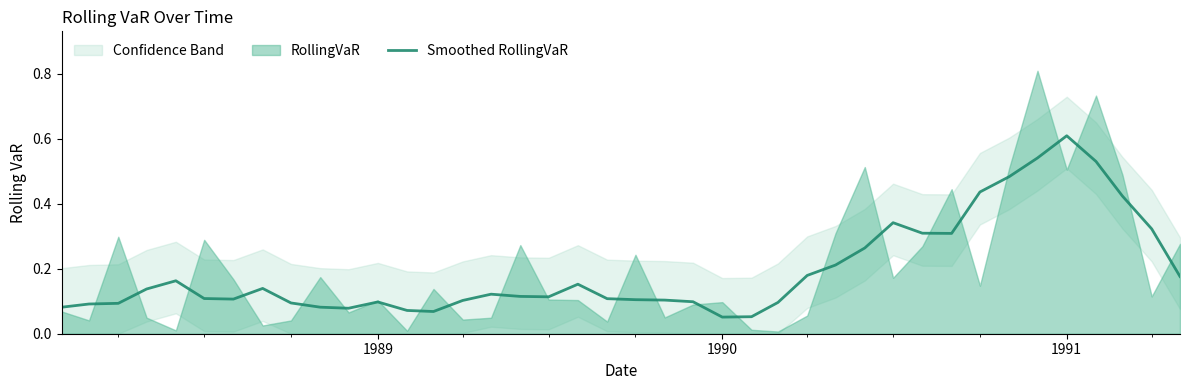

Which category has the highest value in the Smoothed RollingVaR series?

1991